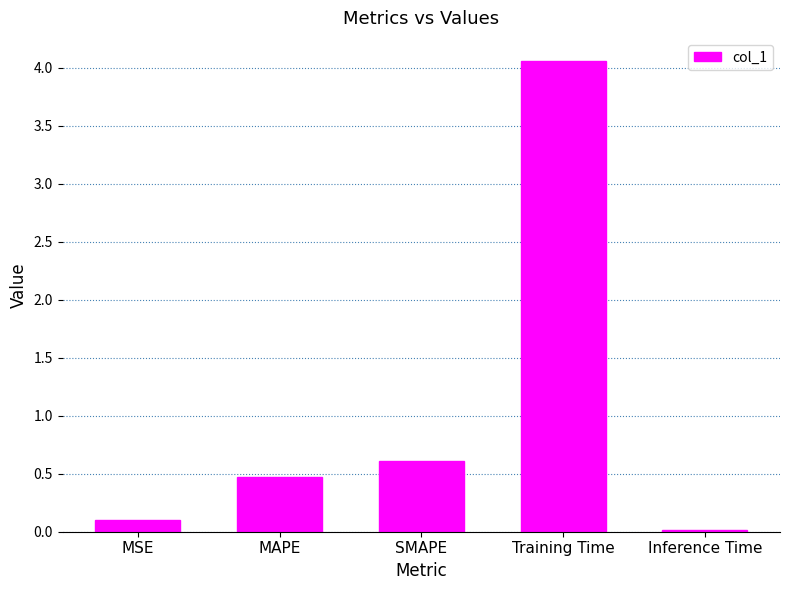

Which has a higher value, MAPE or Inference Time?

MAPE